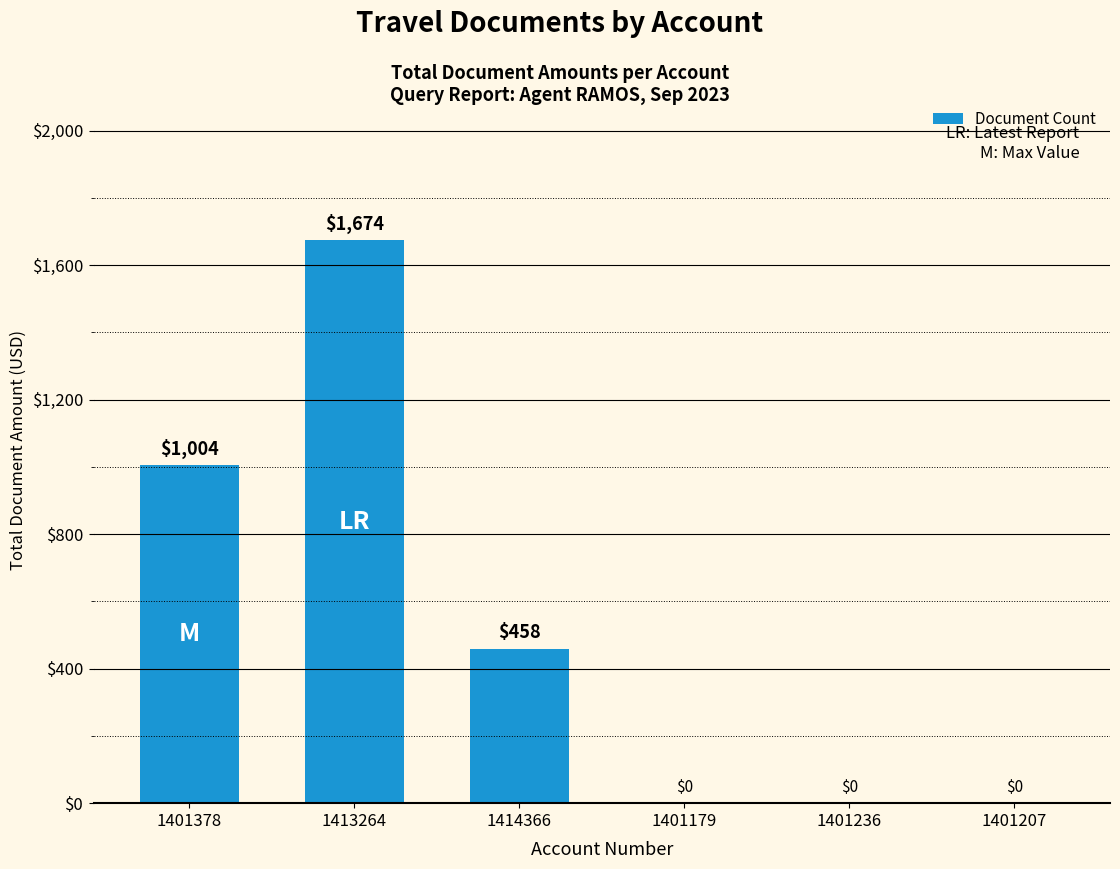

At which label is the value closest to 836?

1401378